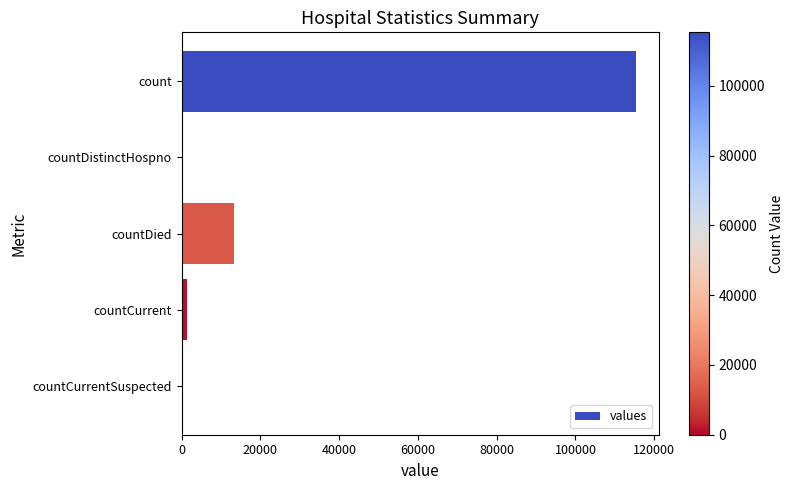

What is the sum of all values?

130105